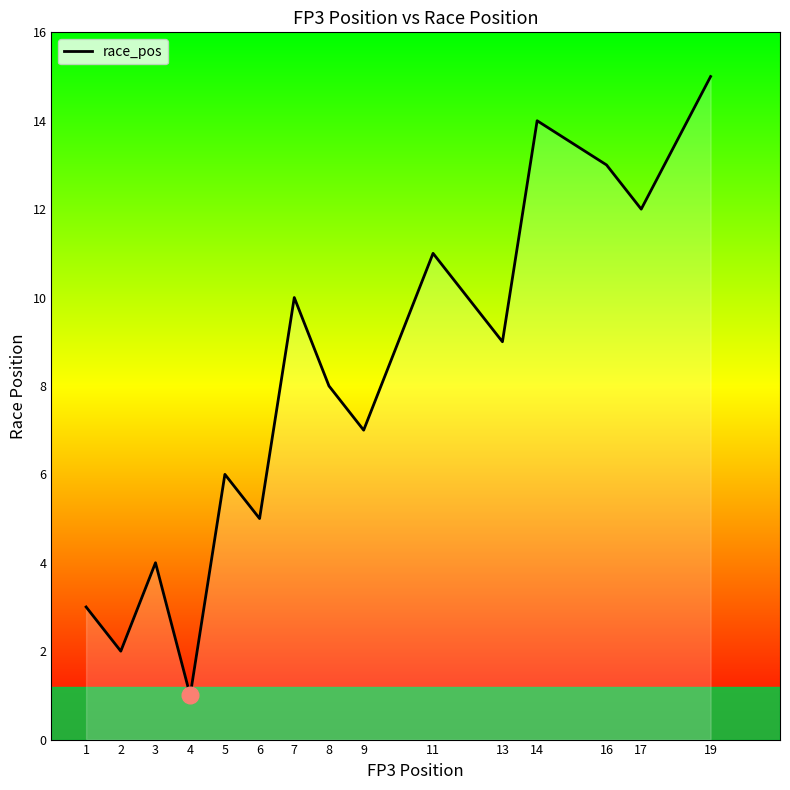

The value at 14 is 20. True or false?

False